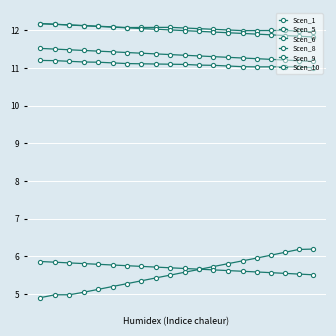

How many lines are shown in the chart?

6